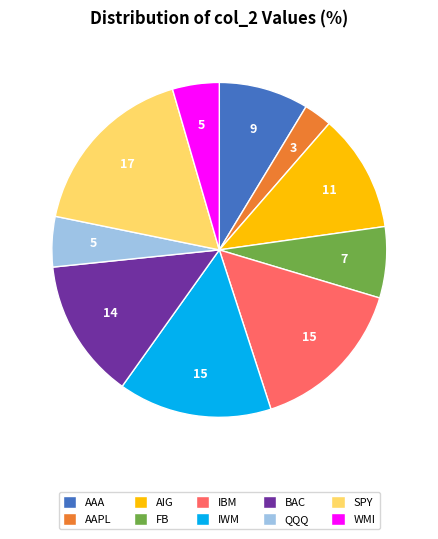

Is the sum of IBM and AAA greater than half?

No